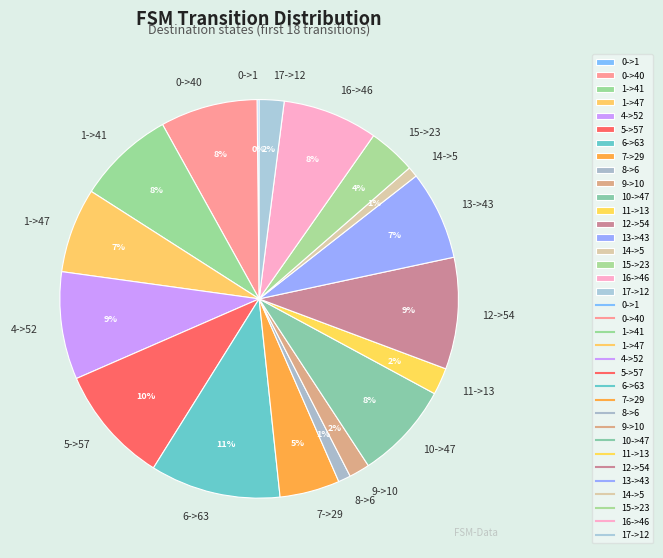

Is there any slice that represents more than half of the pie?

No